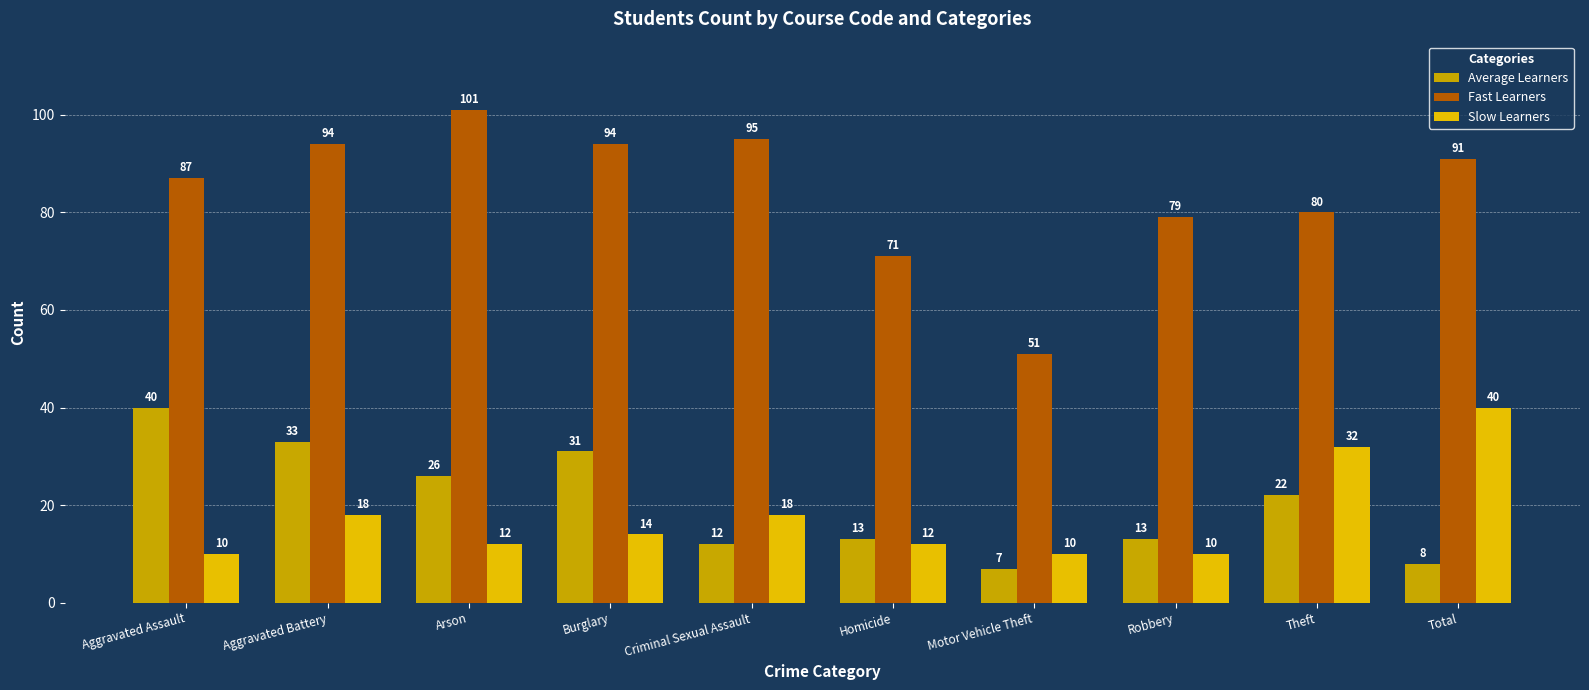

Reading right to left, transcribe all the data shown in this chart.

Average Learners: Total=8	Theft=22	Robbery=13	Motor Vehicle Theft=7	Homicide=13	Criminal Sexual Assault=12	Burglary=31	Arson=26	Aggravated Battery=33	Aggravated Assault=40
Fast Learners: Total=91	Theft=80	Robbery=79	Motor Vehicle Theft=51	Homicide=71	Criminal Sexual Assault=95	Burglary=94	Arson=101	Aggravated Battery=94	Aggravated Assault=87
Slow Learners: Total=40	Theft=32	Robbery=10	Motor Vehicle Theft=10	Homicide=12	Criminal Sexual Assault=18	Burglary=14	Arson=12	Aggravated Battery=18	Aggravated Assault=10